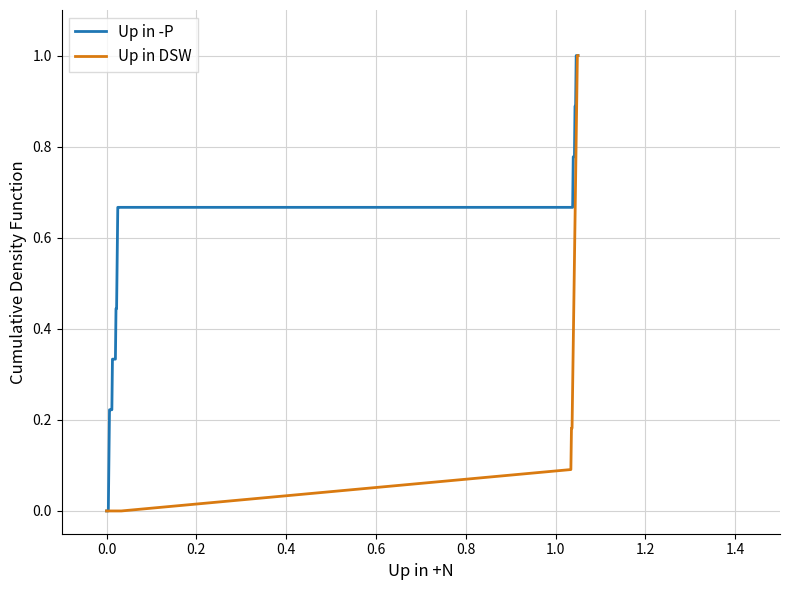

Rank the series by their average value, from highest to lowest.

Up in -P, Up in DSW